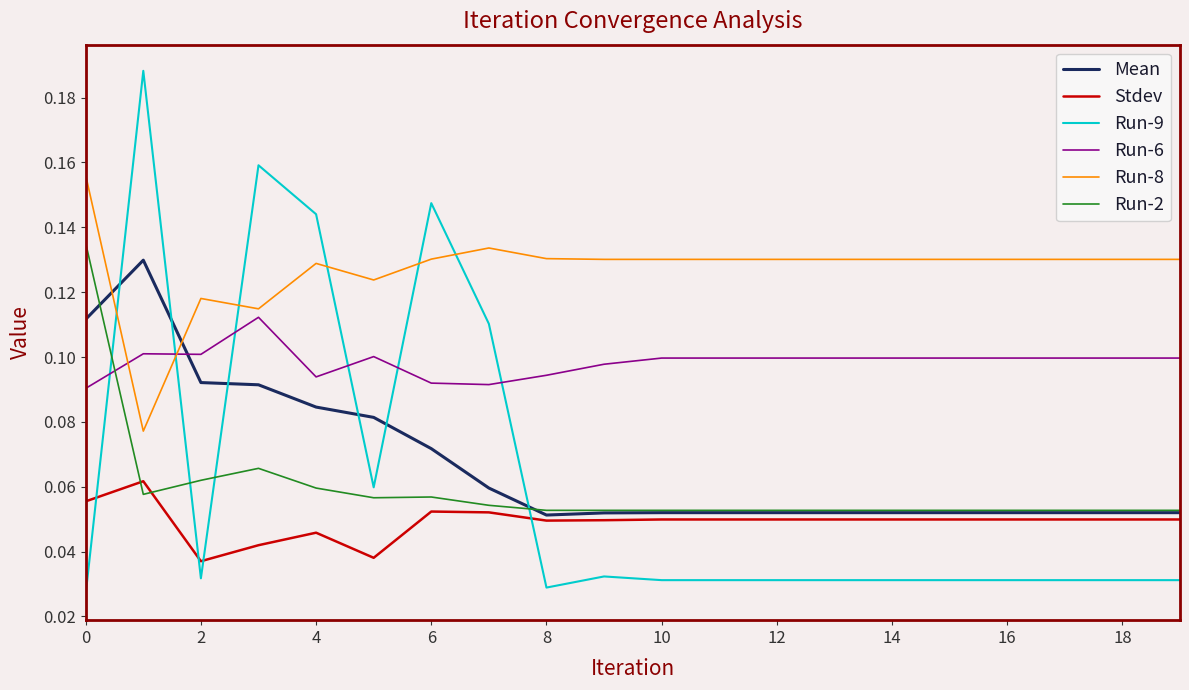

Which series ends up on top after the final intersection of Run-2 and Run-6?

Run-6